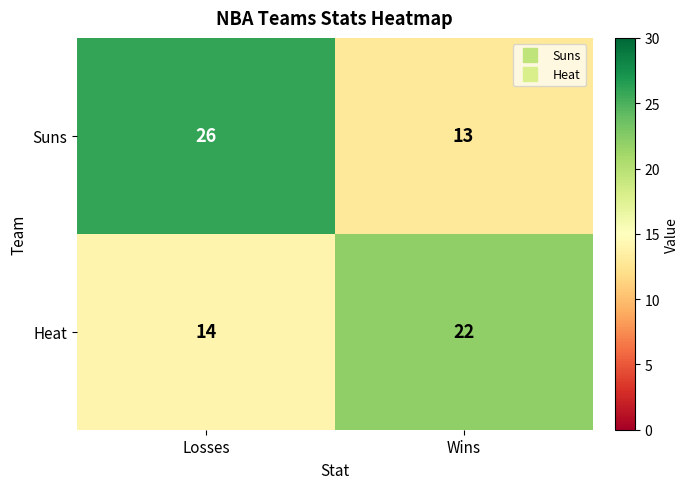

Which category has the highest value across all series?

Losses